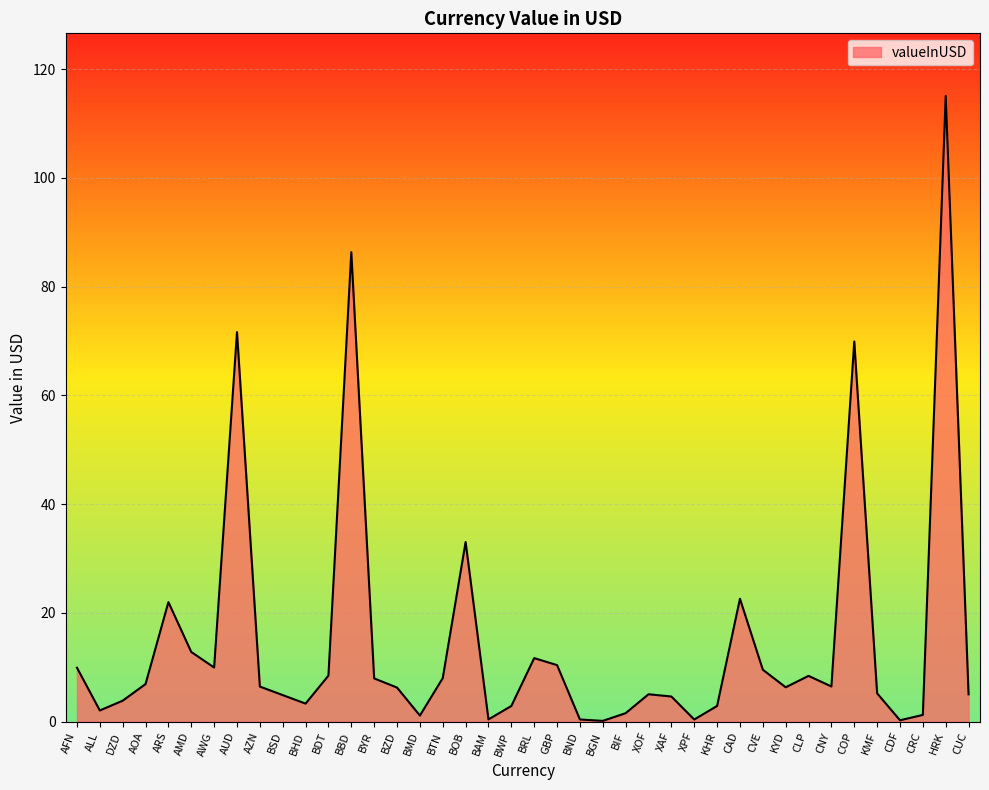

How many categories are shown in the chart?

40